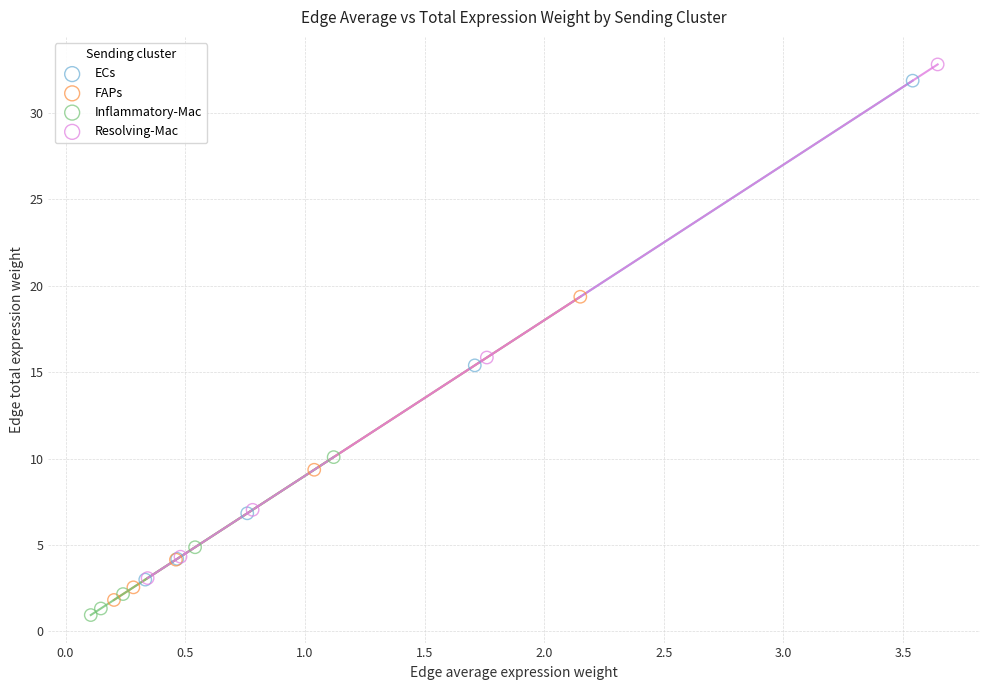

Which series contains the highest Y value?

Resolving-Mac